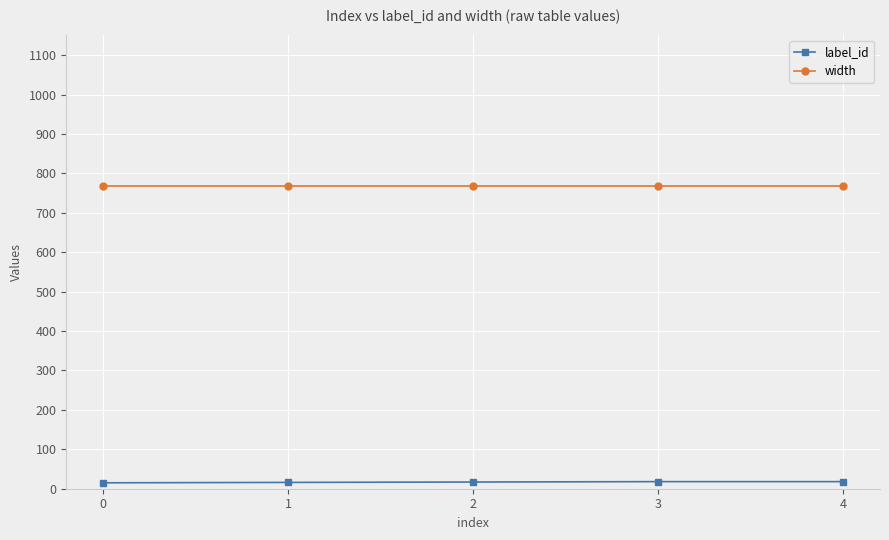

Read the label_id value at 0.

15